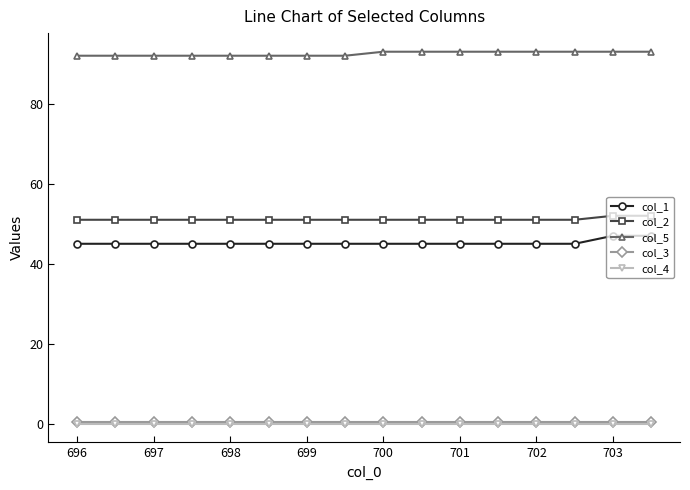

At how many categories does at least one series exceed 75?

16